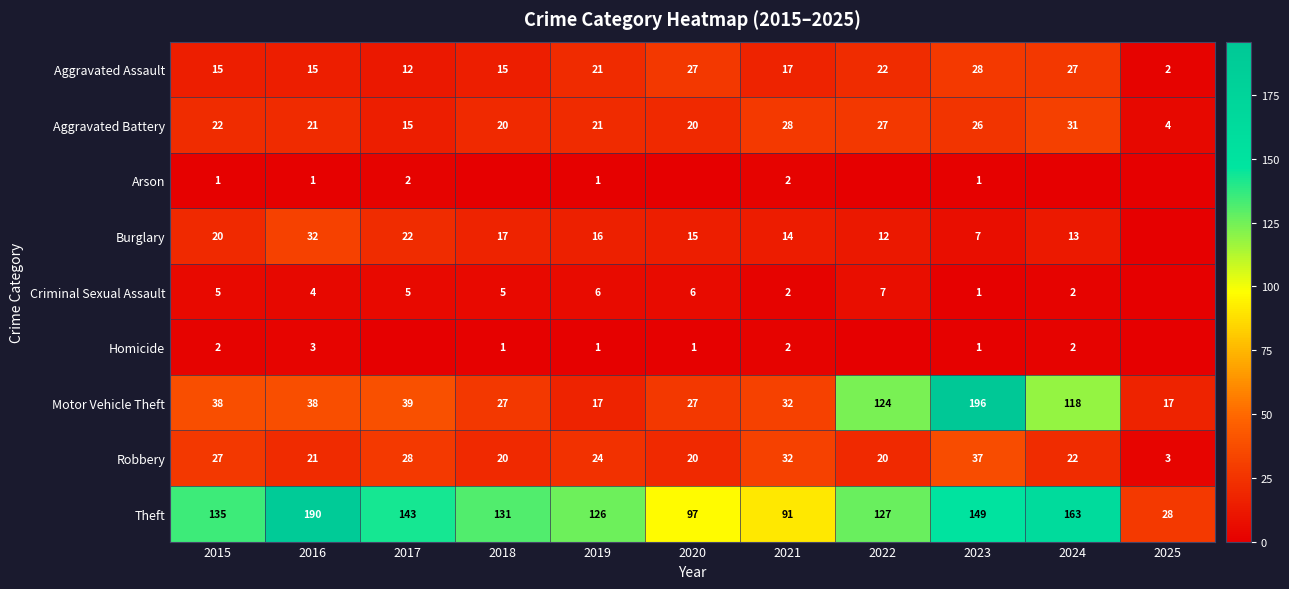

True or false: Arson has a value of 1 at 2023.

True